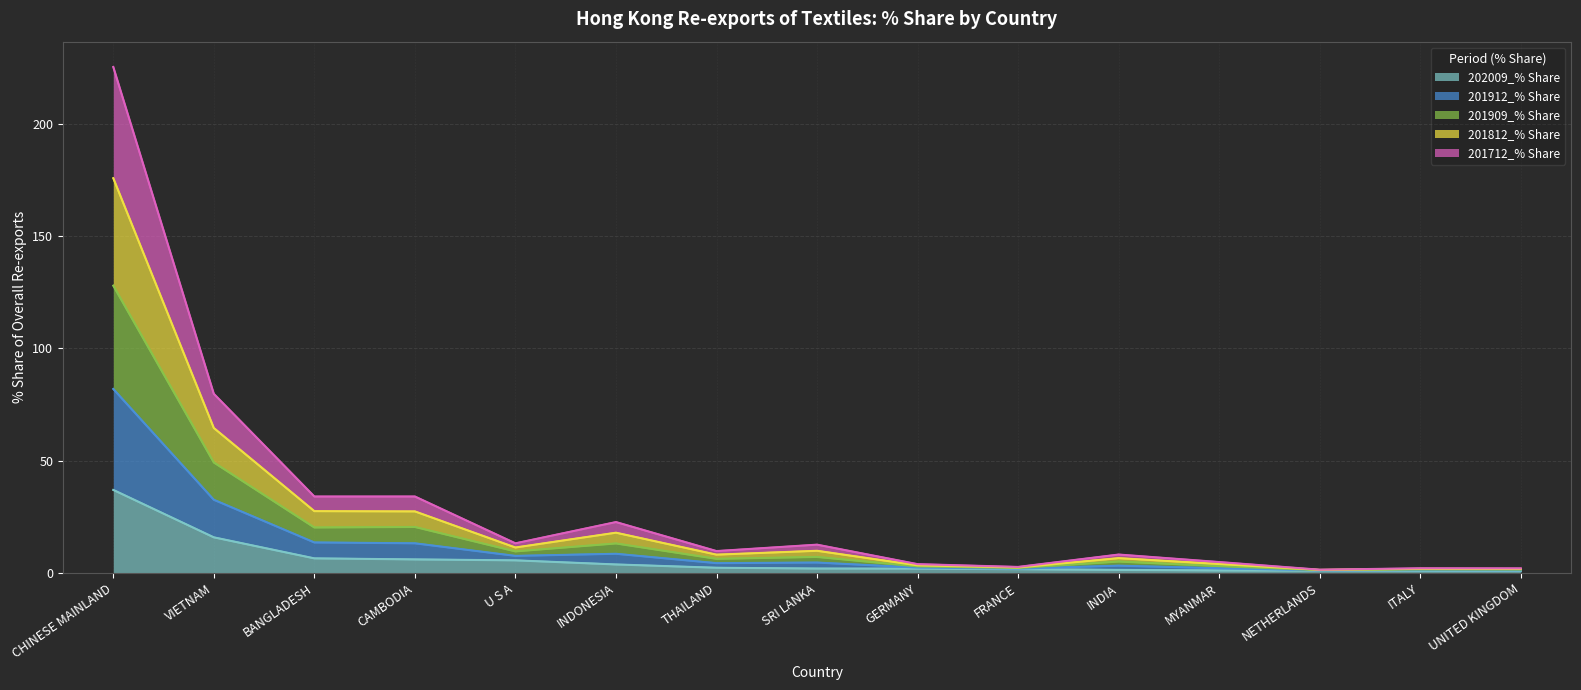

What is the sum of the 202009_% Share values at CHINESE MAINLAND and VIETNAM?

52.8